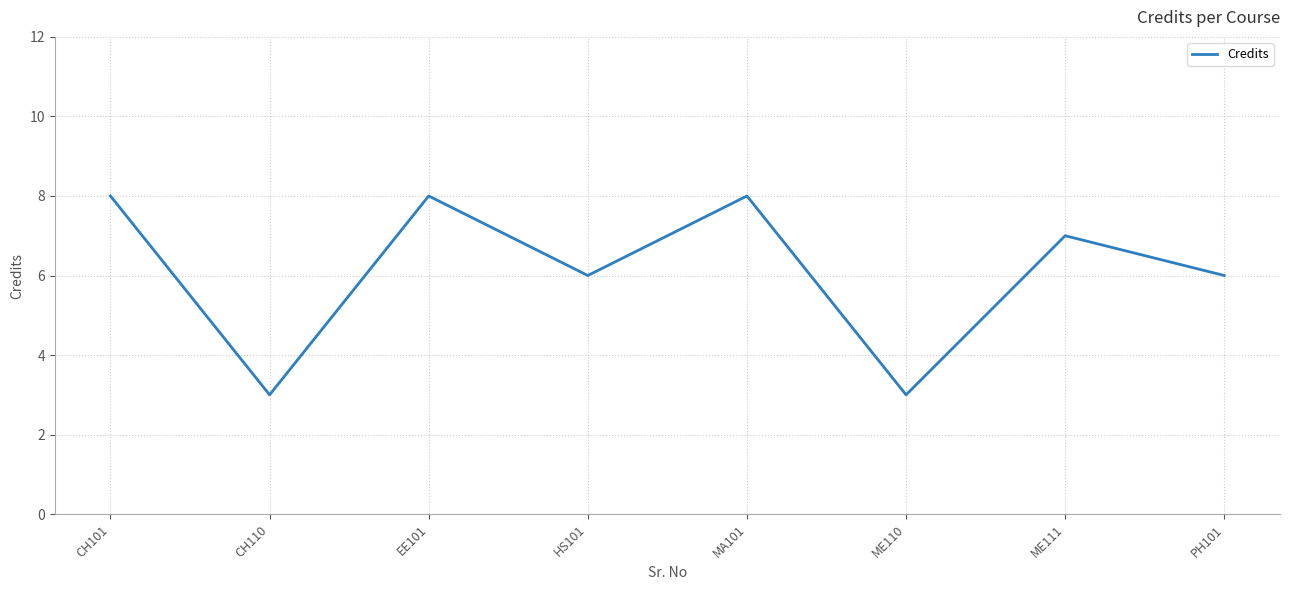

What position from the right is MA101?

4